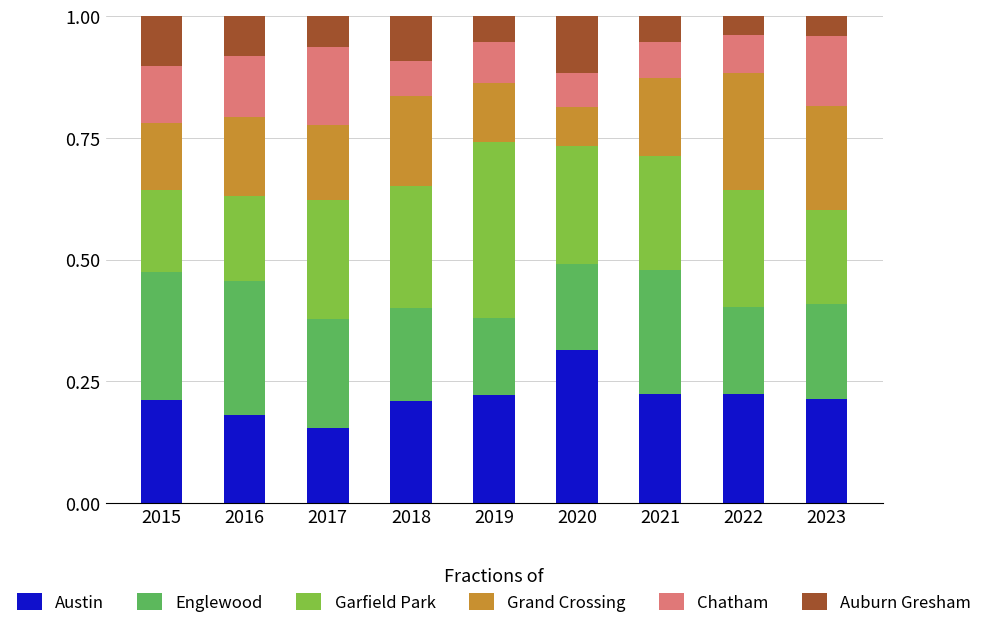

What is the sum of all Austin values?

2.0